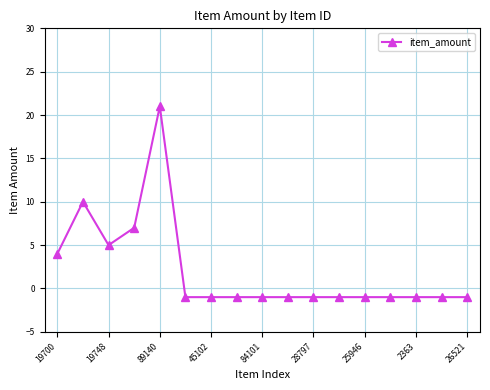

What is the greatest value displayed?

21